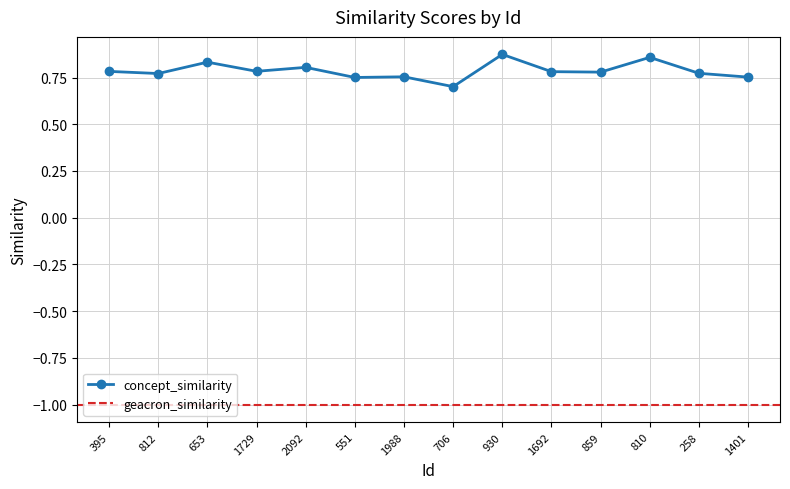

True or false: concept_similarity has more than 2 interior local peaks.

True